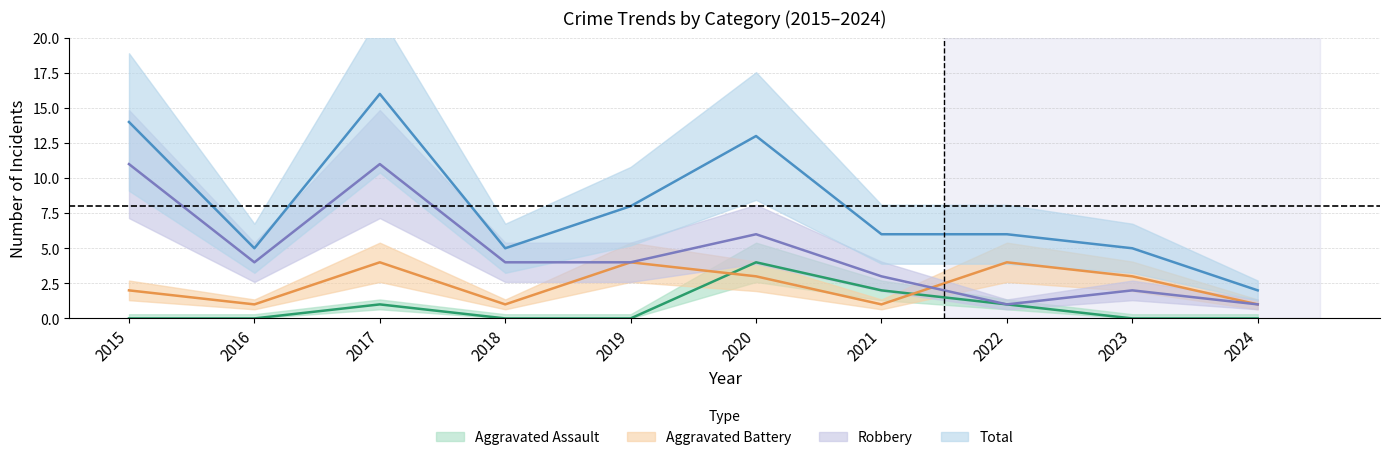

True or false: Aggravated Assault has a value of 2 at 2024.

False